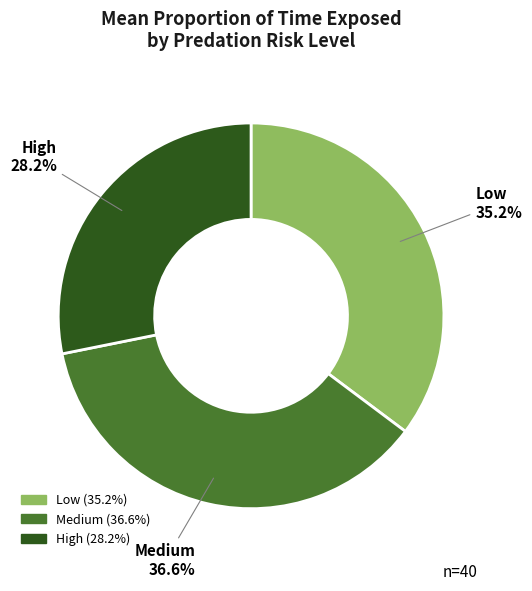

Which slice is the smallest?

High